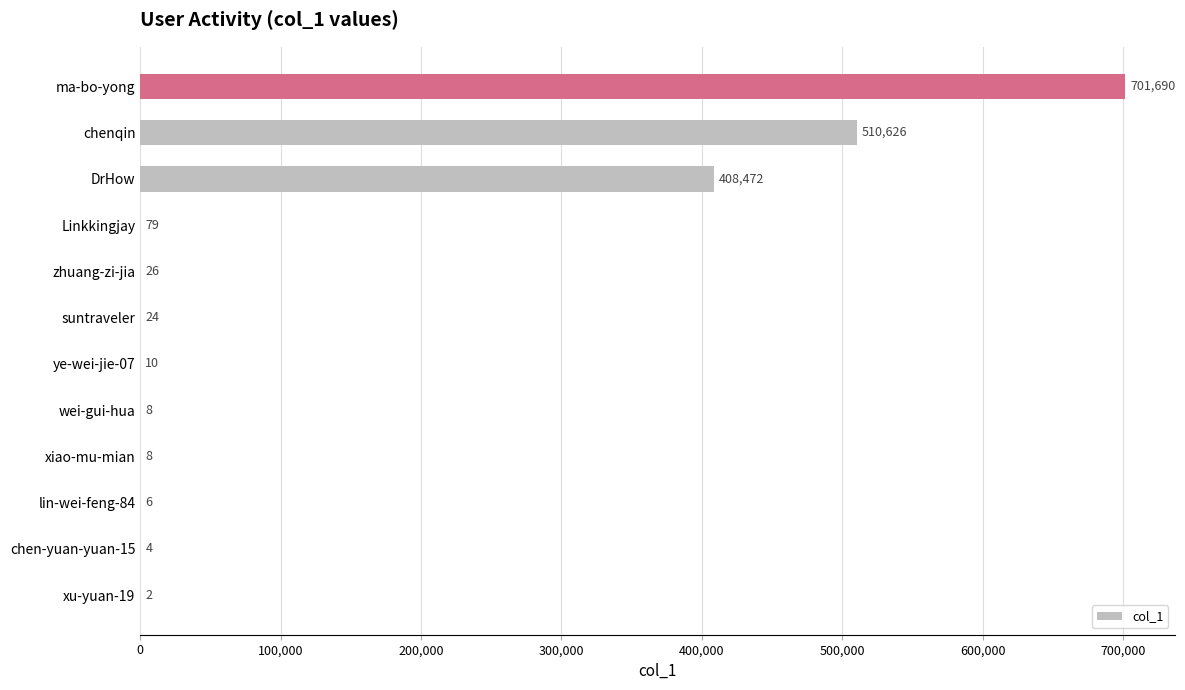

What is the sum of all values?

1620955